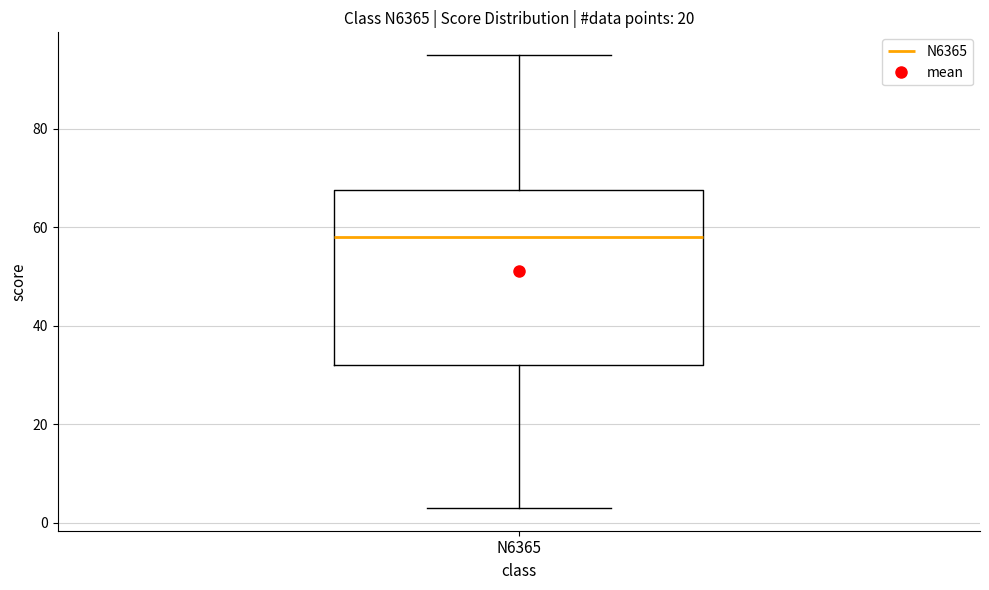

Transcribe this box plot: give where the median line is, the range the box spans, and where the two whiskers end, as read against the y-axis. The values are not printed on the chart, so give them approximately, as read against the axis.

median 58, box 32 to 68, whiskers 4 to 96